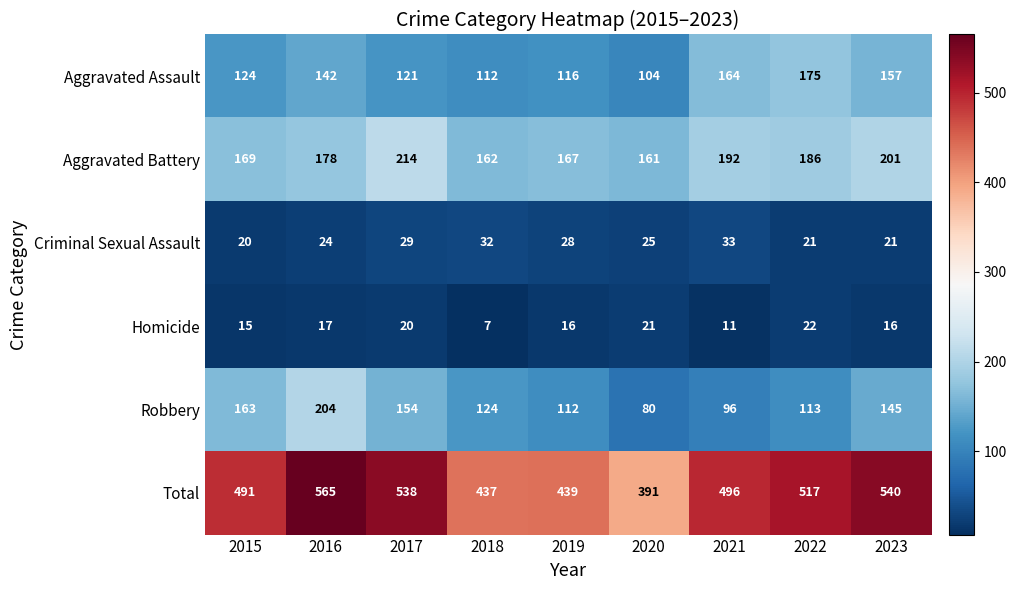

What is the difference between the maximum and minimum values in the Robbery series?

124